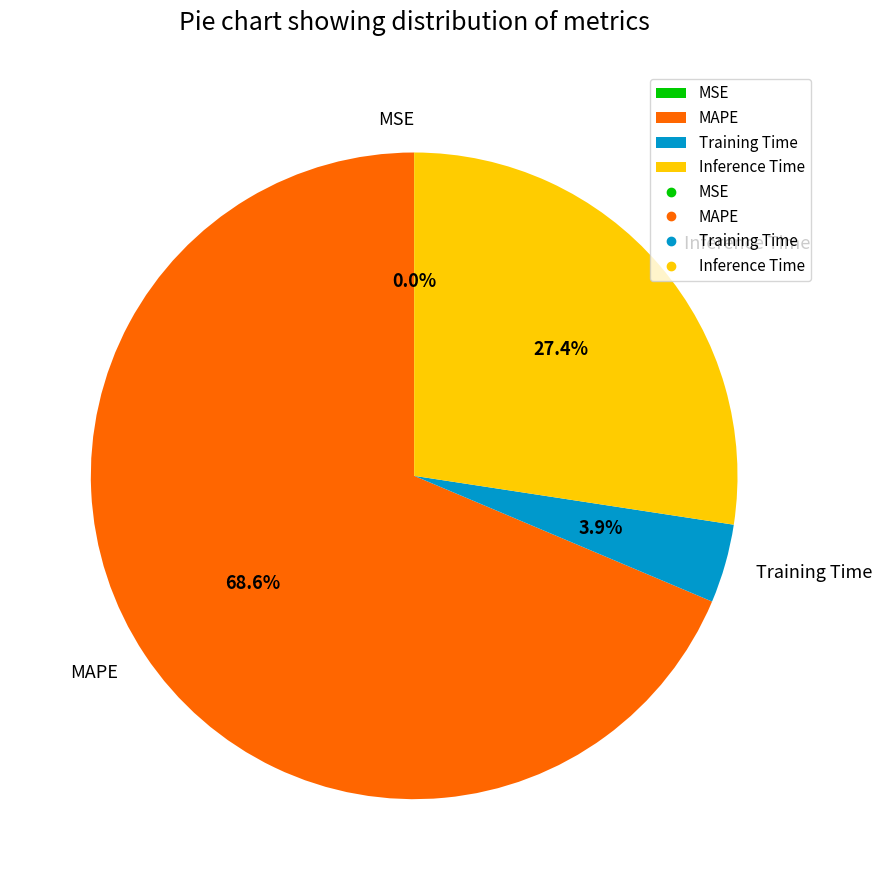

Combined, do MAPE and Inference Time account for over 50%?

Yes